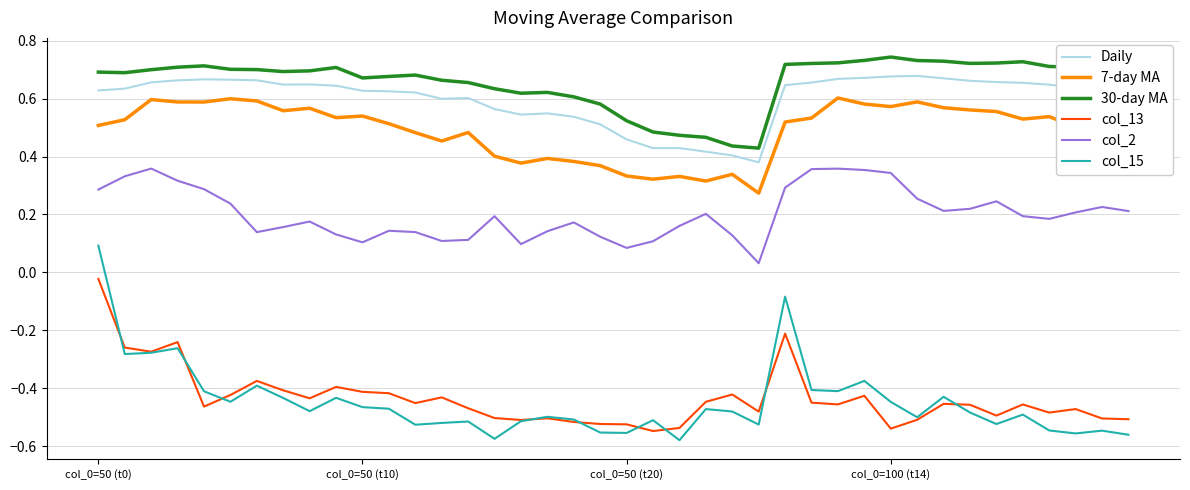

True or false: Daily and col_13 intersect in this chart.

False